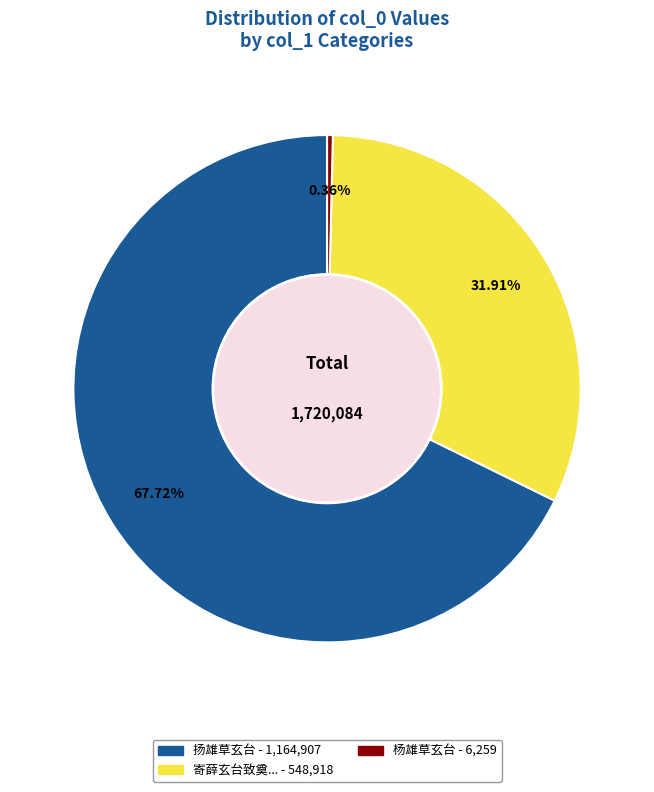

Does any single category account for the majority?

Yes